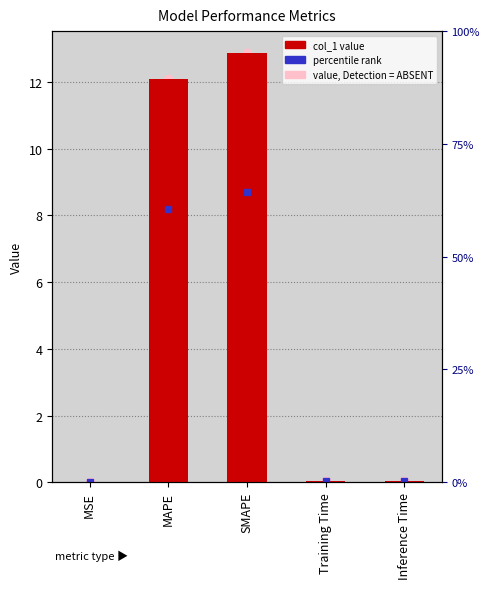

List the labels in order of value, smallest first.

MSE, Training Time, Inference Time, MAPE, SMAPE